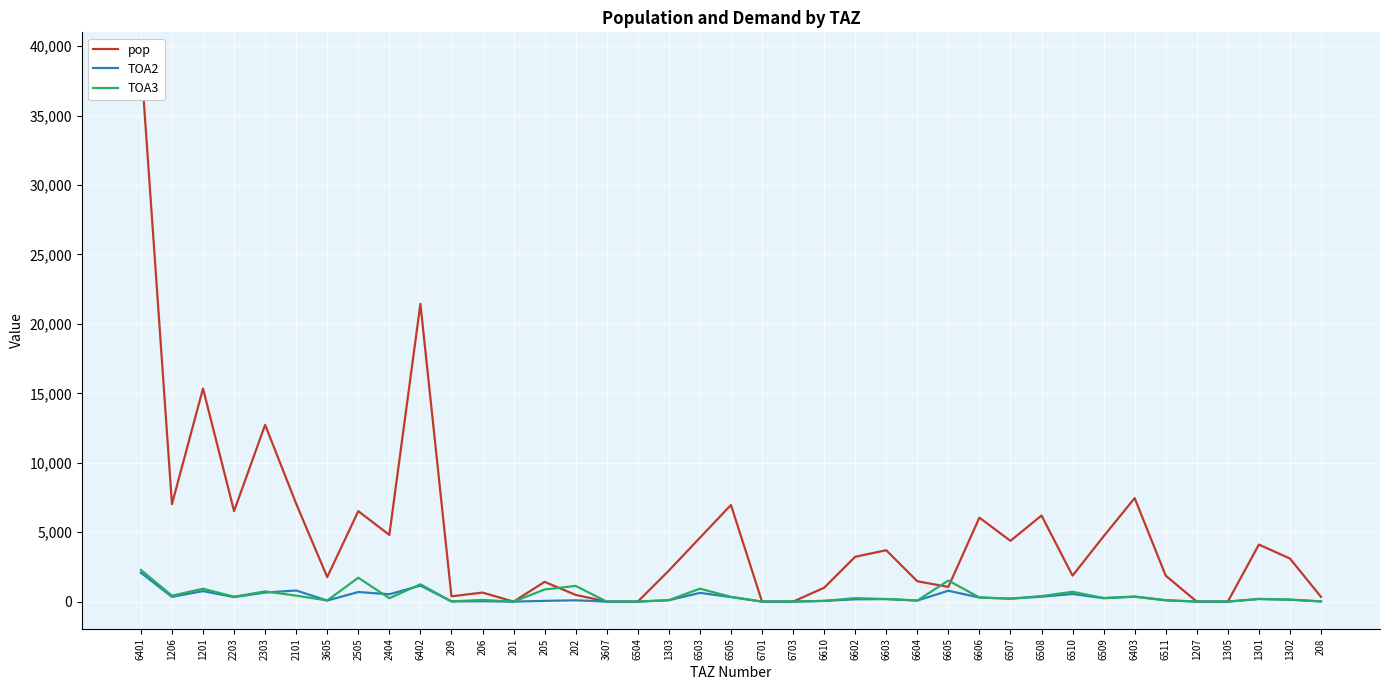

Is it true that TOA2 equals 0.0 at 3607?

True